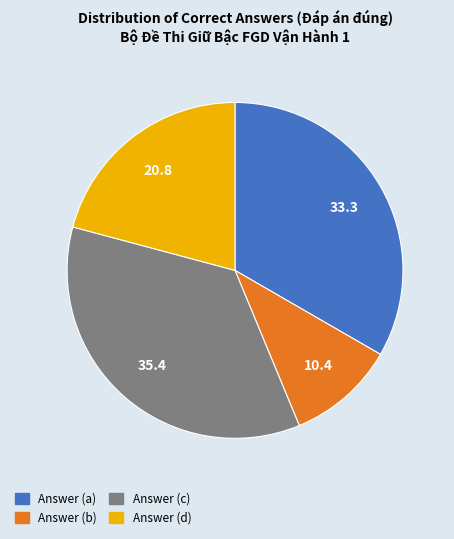

Which has a higher value, Answer (d) or Answer (b)?

Answer (d)